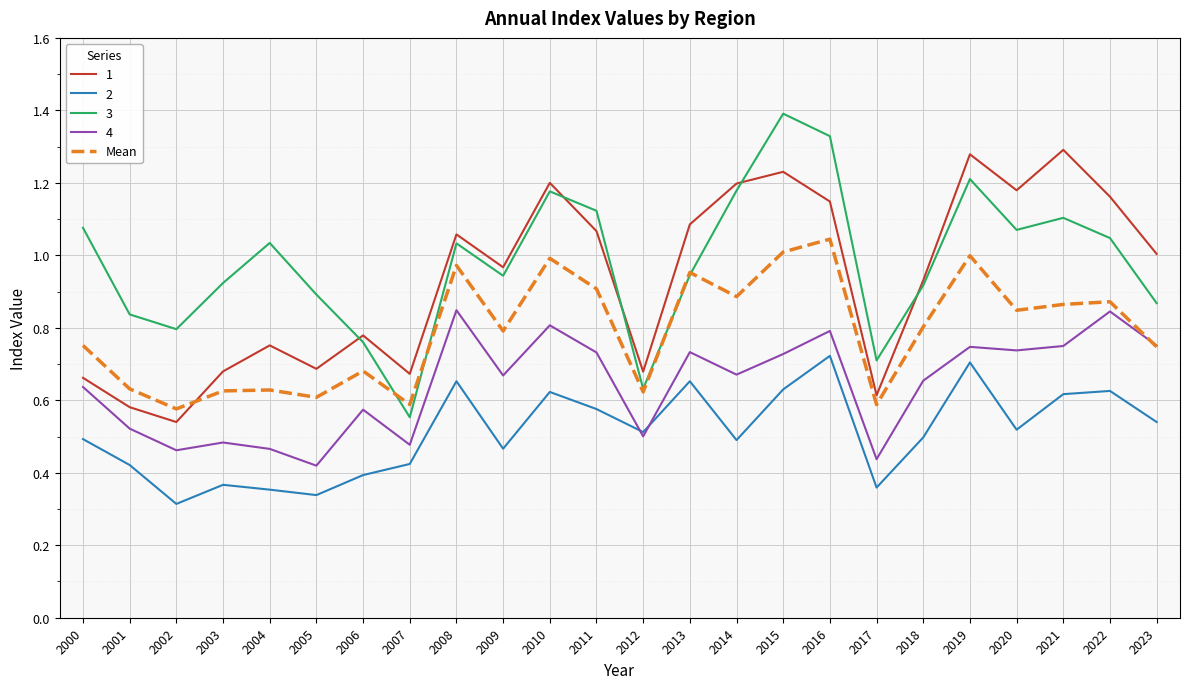

Is it true that 1 equals 2.1 at 2015?

False